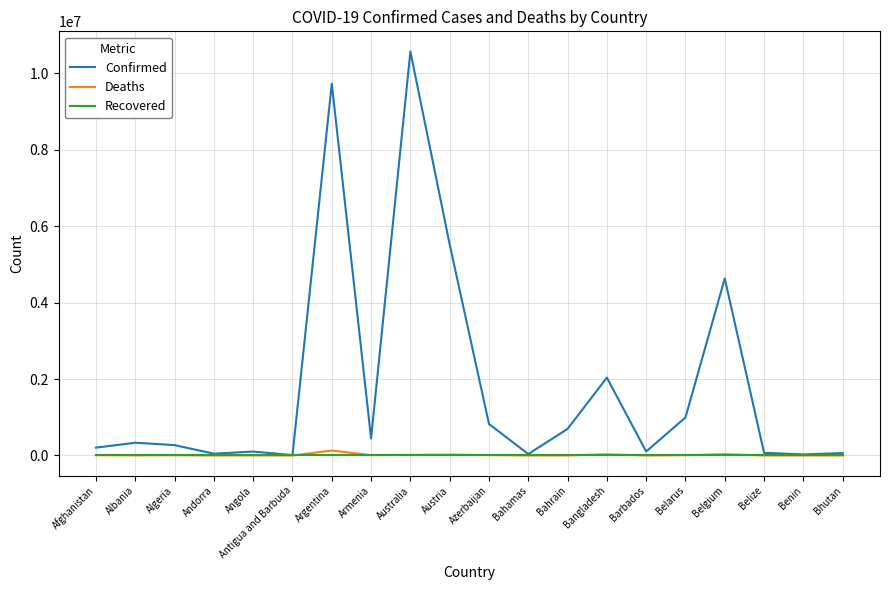

What is the sum of all Confirmed values?

36702179